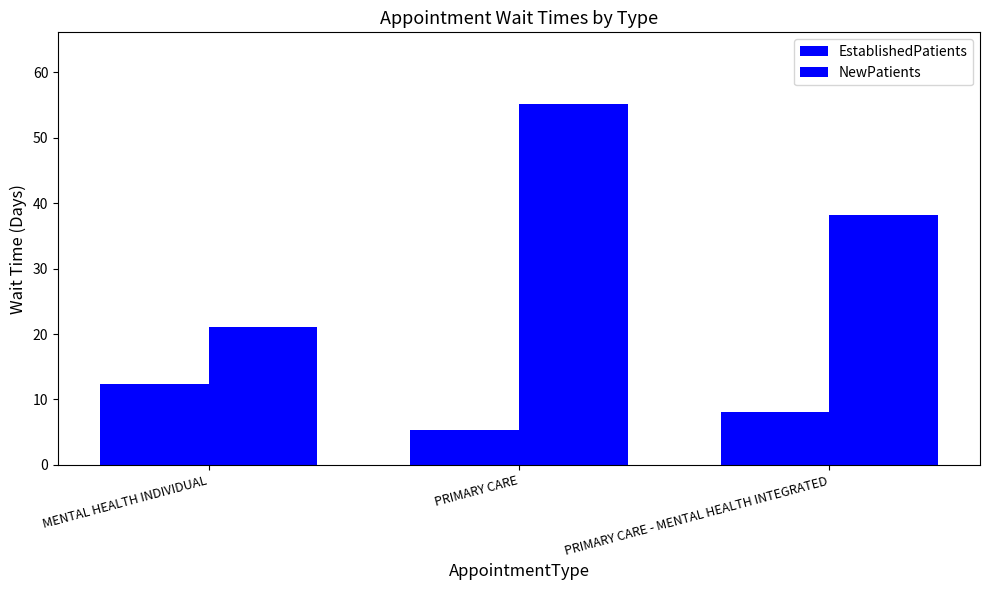

What is the label of the 2nd bar from the left?

PRIMARY CARE